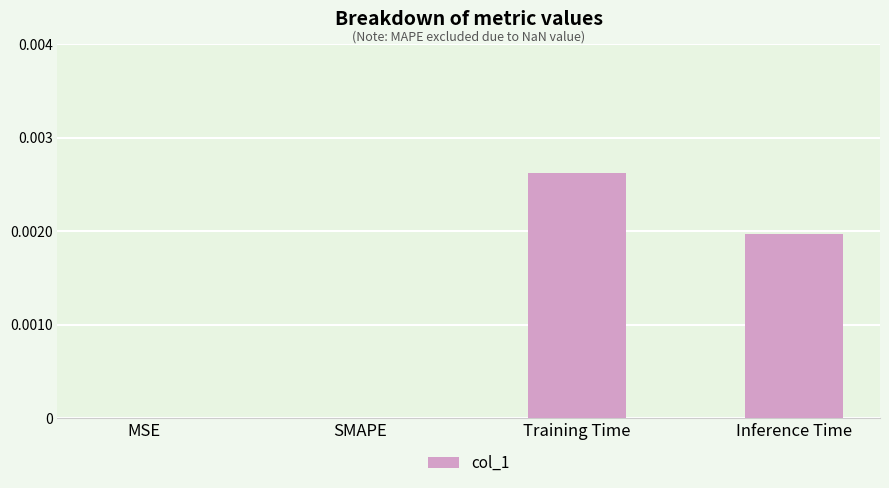

The value at Inference Time is 0.0. True or false?

True